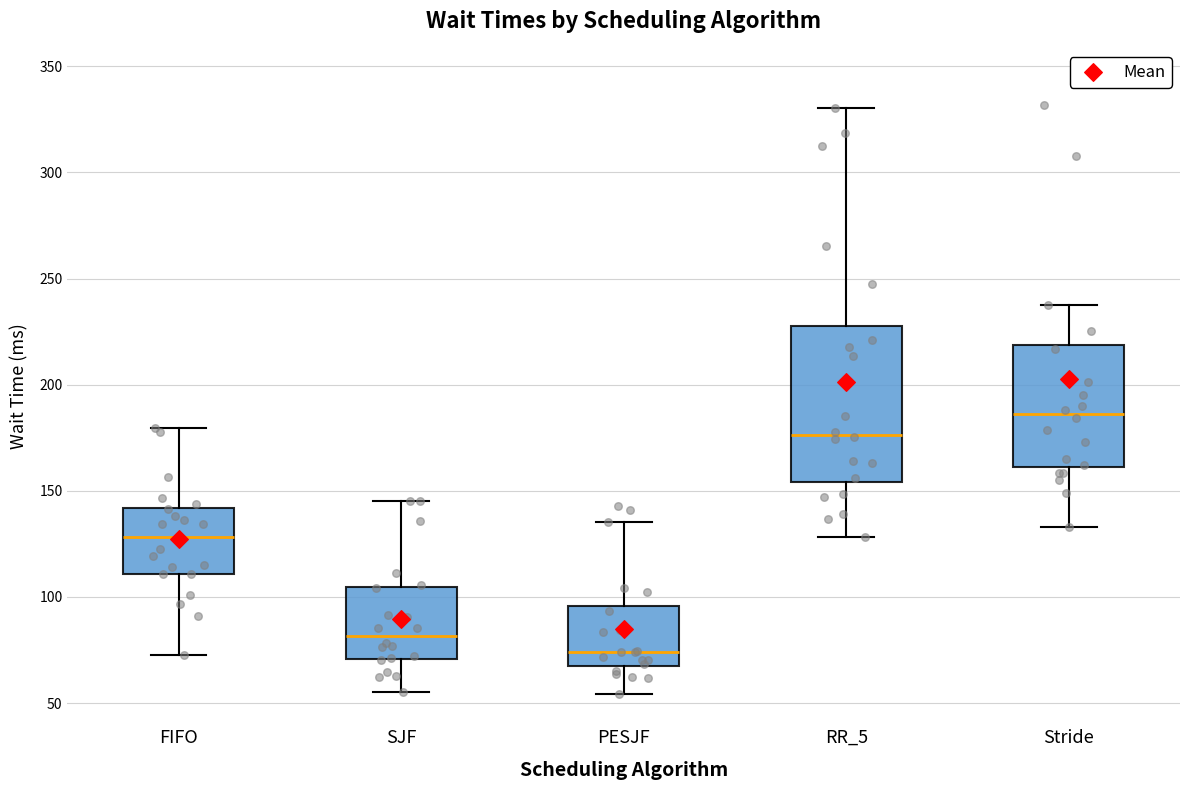

Which box has the lowest median line?

PESJF